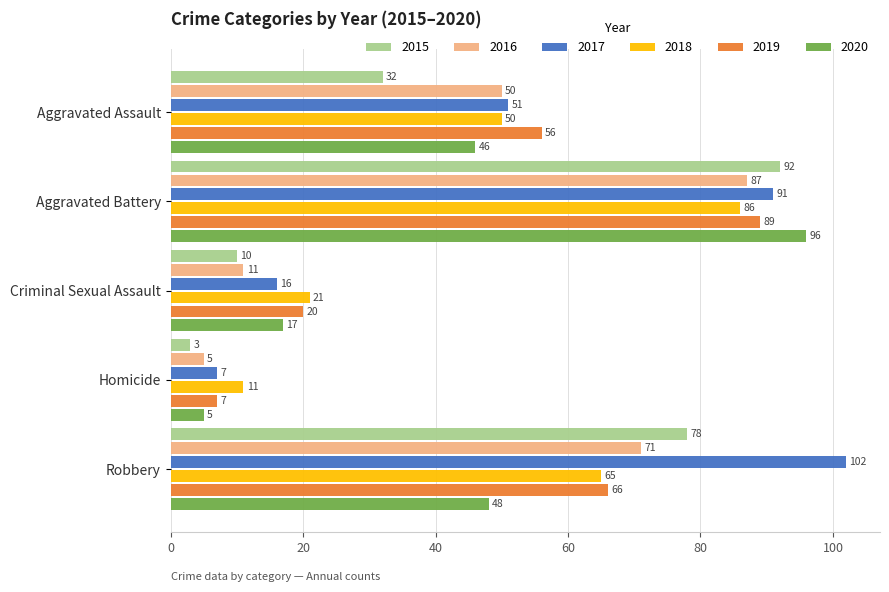

Is it true that 2019 equals 11 at Homicide?

False